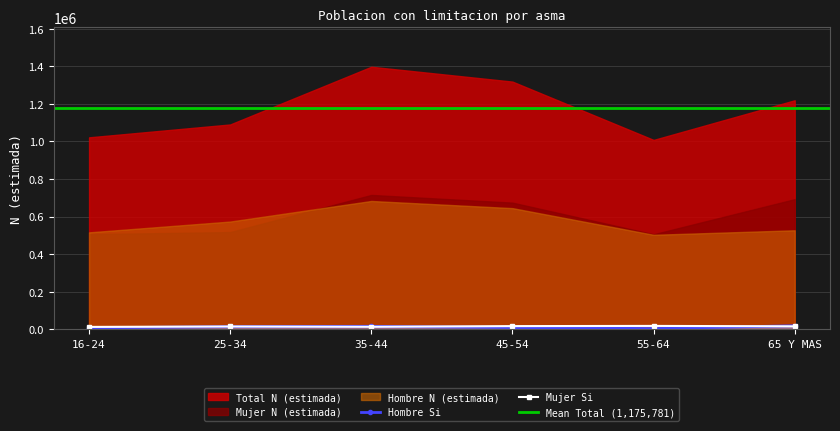

Rank the series by their maximum value, from lowest to highest.

Mujer Si, Hombre Si, Hombre N (estimada), Mujer N (estimada), Total N (estimada)